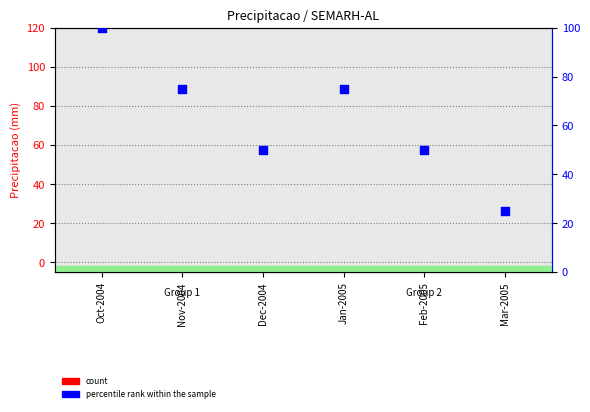

Which series has the largest total across all categories?

percentile rank within the sample